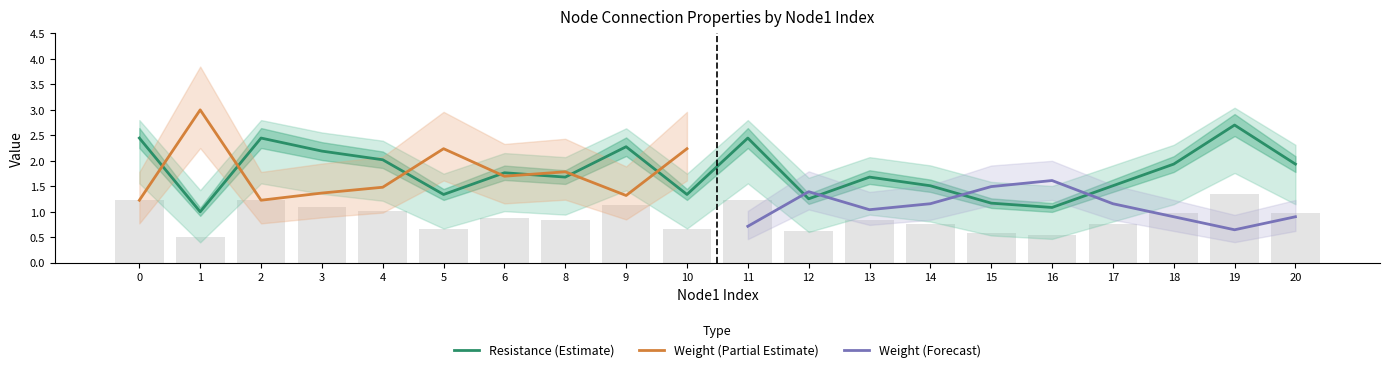

List the labels in order of value, smallest first.

1, 16, 15, 12, 5, 10, 14, 17, 8, 13, 6, 18, 20, 4, 3, 9, 0, 2, 11, 19